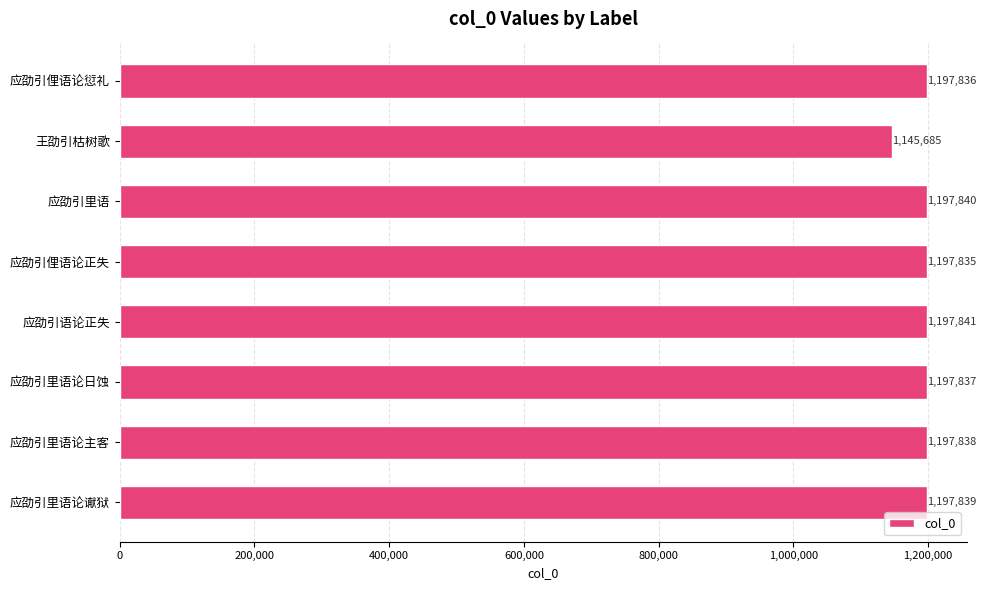

What is the difference between the maximum and minimum values?

52156